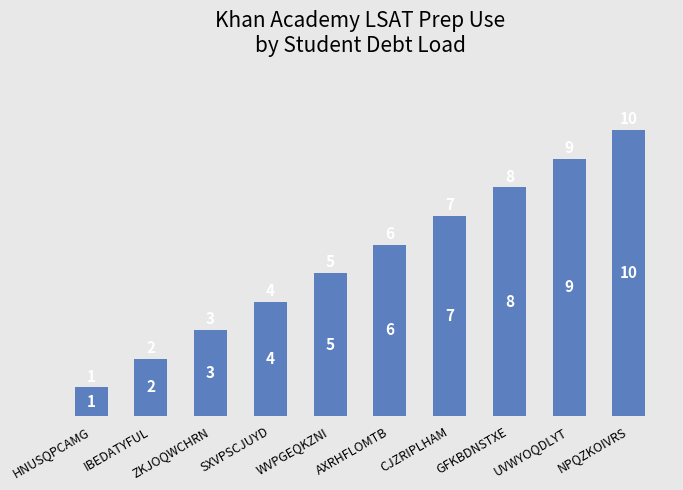

Reading left to right, list all the values displayed in this chart.

1	2	3	4	5	6	7	8	9	10